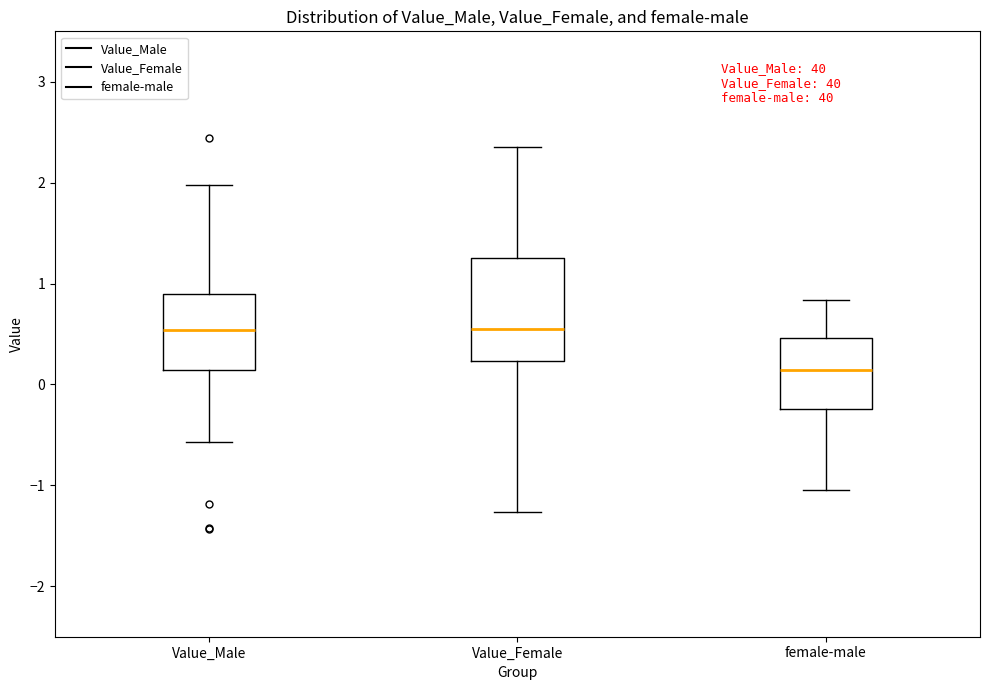

Reading left to right, read every box against the y-axis: the position of its median line, the range the box covers, and the ends of its whiskers. The values are not printed on the chart, so give them approximately, as read against the axis.

Value_Male: median 0.5, box 0.1 to 0.9, whiskers -0.6 to 2.0
Value_Female: median 0.6, box 0.2 to 1.2, whiskers -1.3 to 2.4
female-male: median 0.1, box -0.2 to 0.5, whiskers -1.0 to 0.8